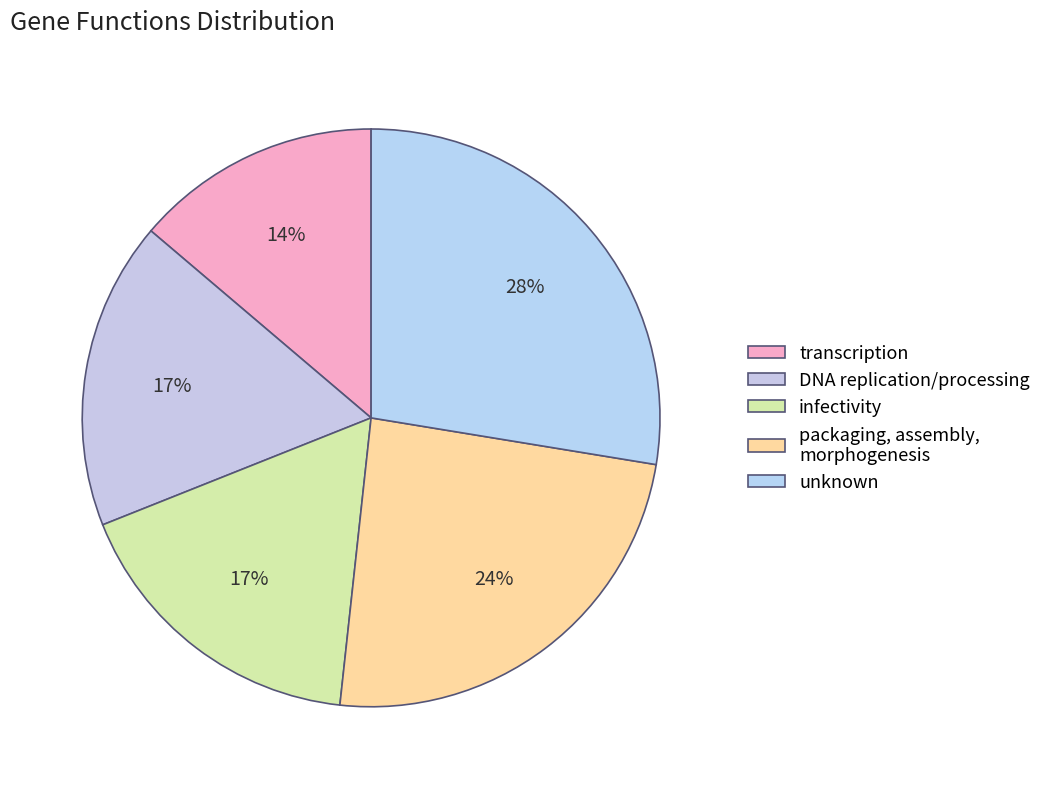

To the nearest percent, what is the average slice percentage?

20%